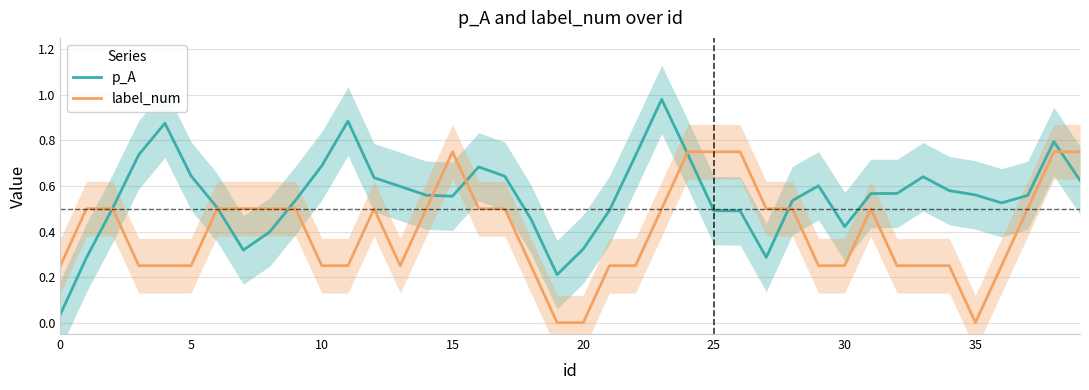

True or false: p_A and label_num intersect in this chart.

True